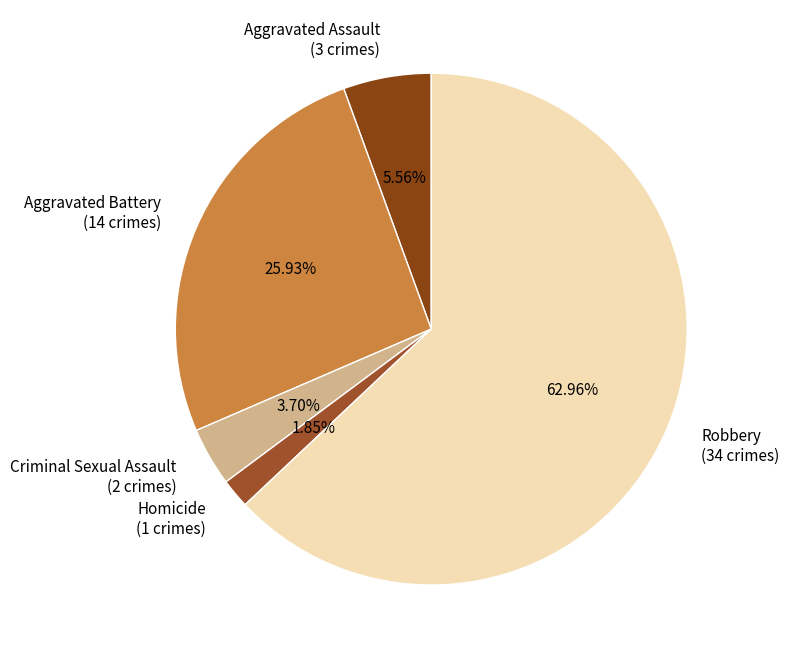

Do Aggravated Assault and Criminal Sexual Assault together represent more than half of the pie?

No